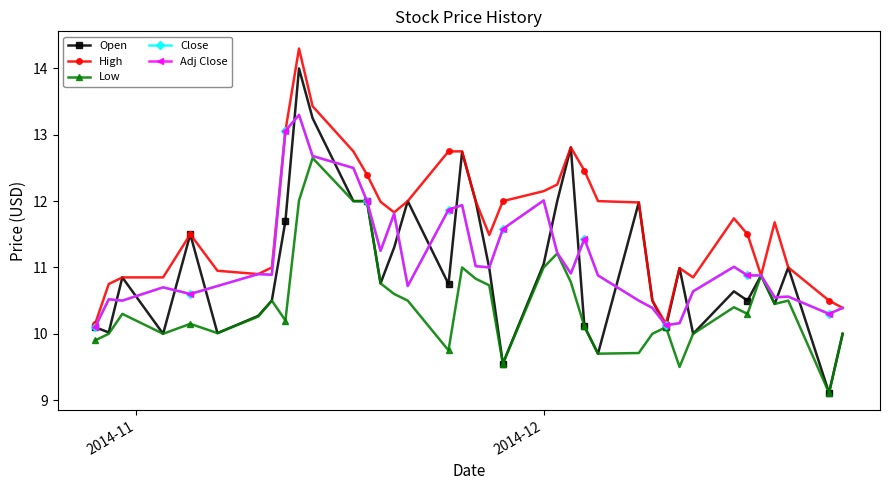

At how many categories does at least one series exceed 13?

3